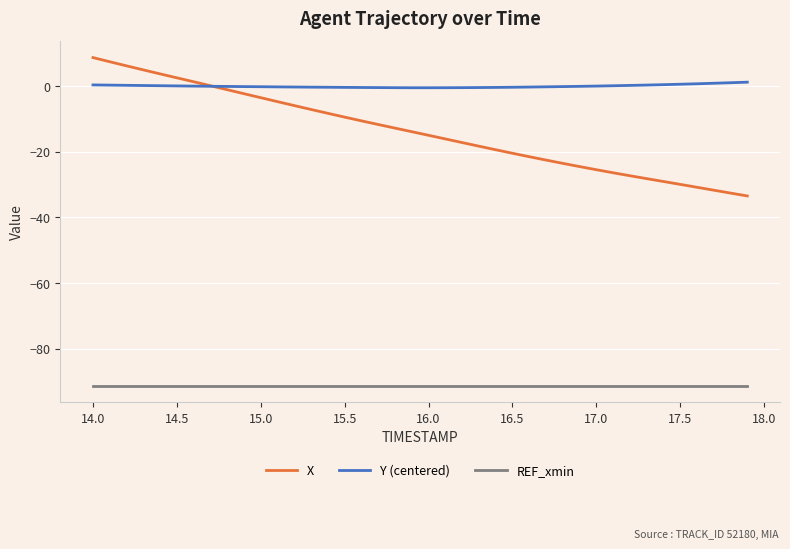

Which series has the widest spread of values?

X